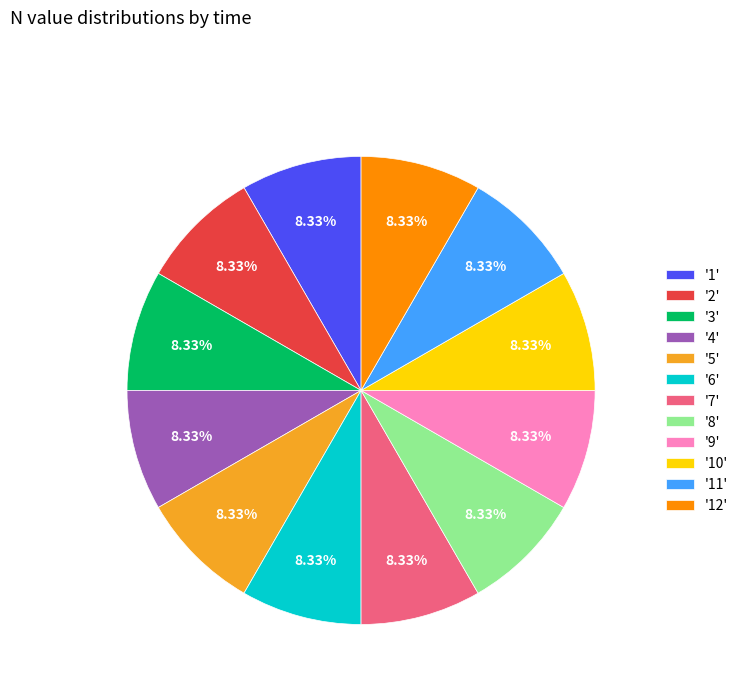

What is the ratio of the value at '11' to the value at '1'?

1.0